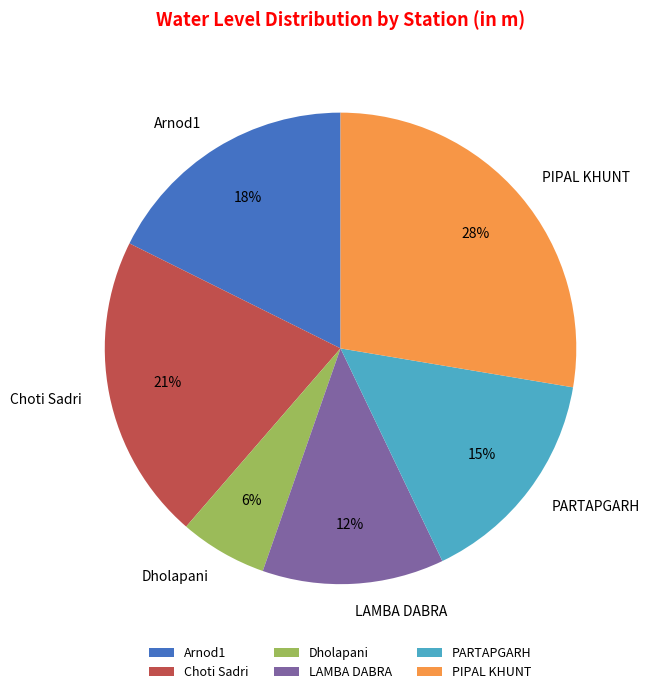

Count the number of slices in the pie.

6